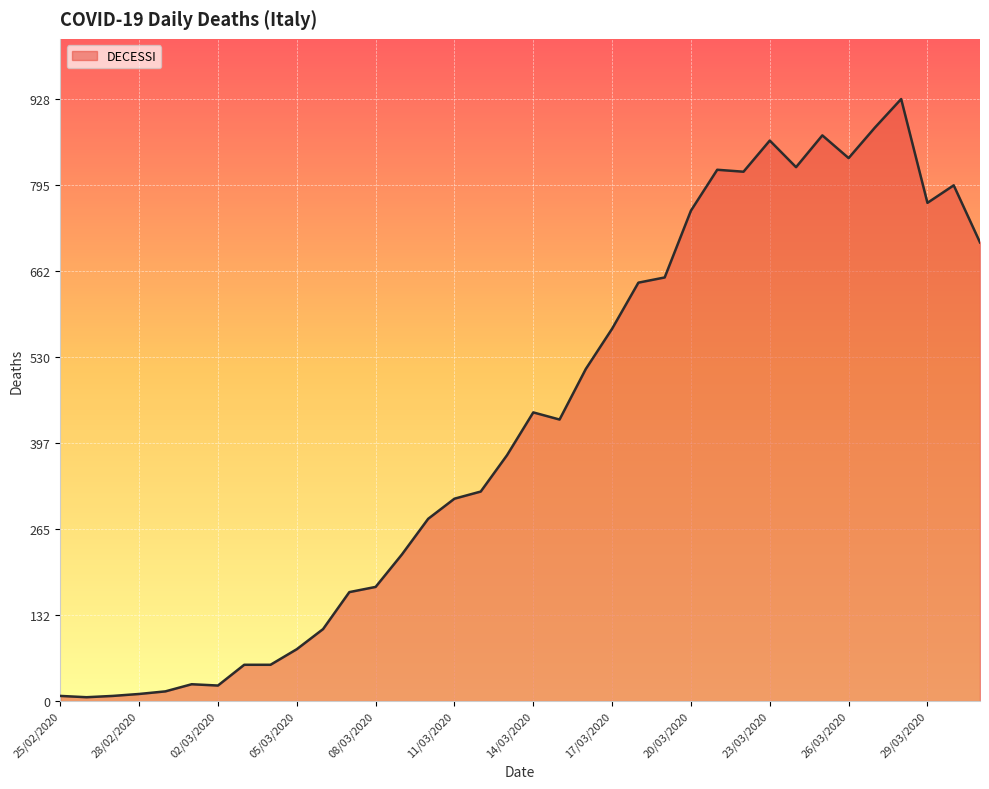

What is the difference between the maximum and minimum values?

922